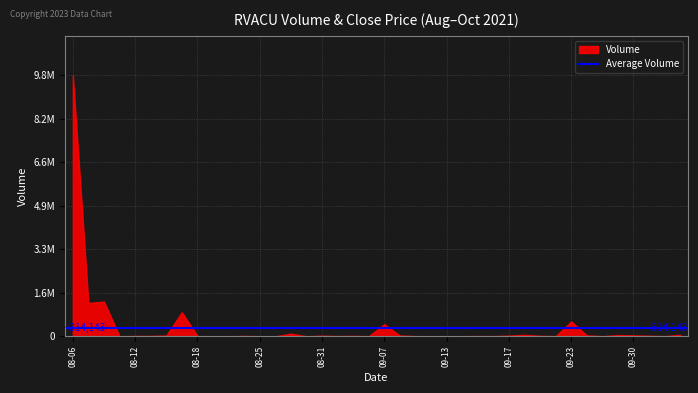

The value of Close at 2021-08-26 is 9.9. True or false?

True